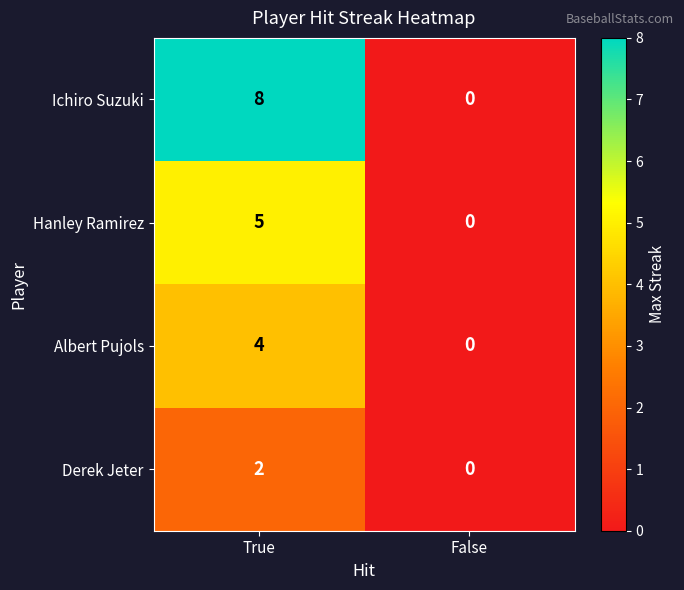

Rank the series by their average value, from lowest to highest.

Derek Jeter, Albert Pujols, Hanley Ramirez, Ichiro Suzuki